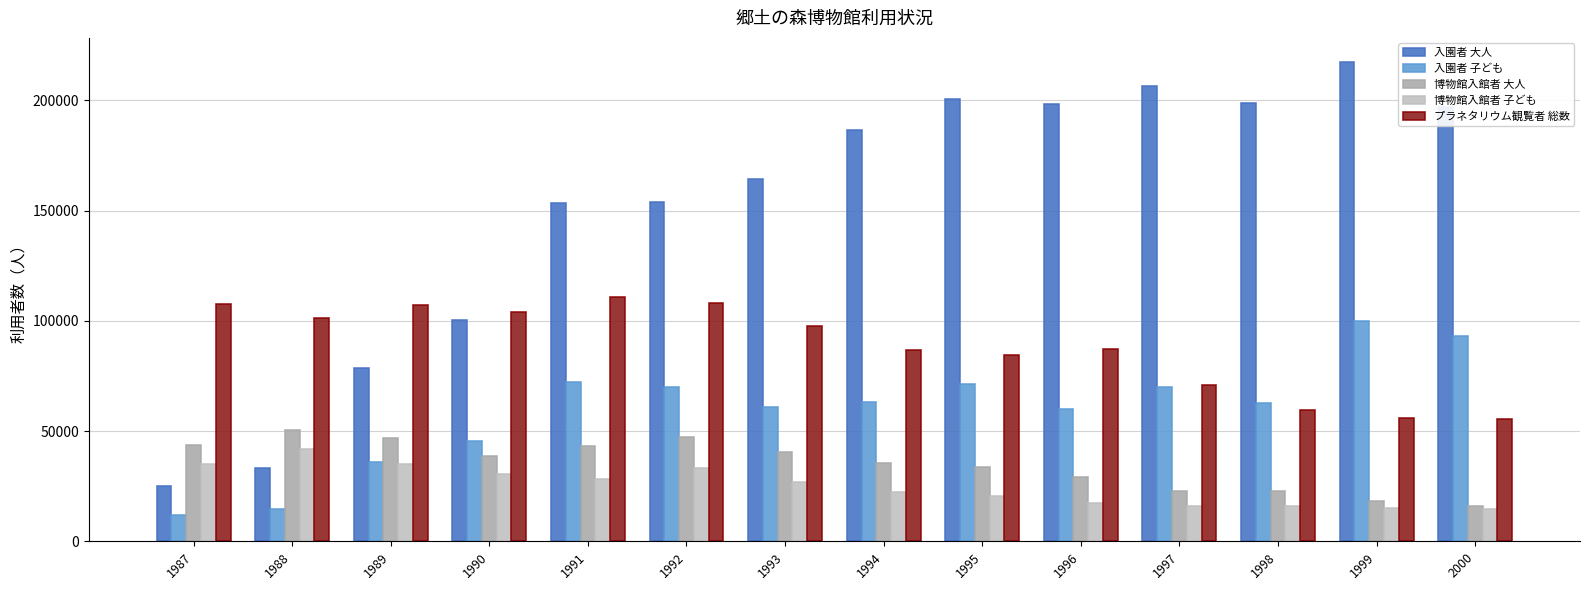

Rank the series at 1987 from highest to lowest value.

プラネタリウム観覧者 総数, 博物館入館者 大人, 博物館入館者 子ども, 入園者 大人, 入園者 子ども